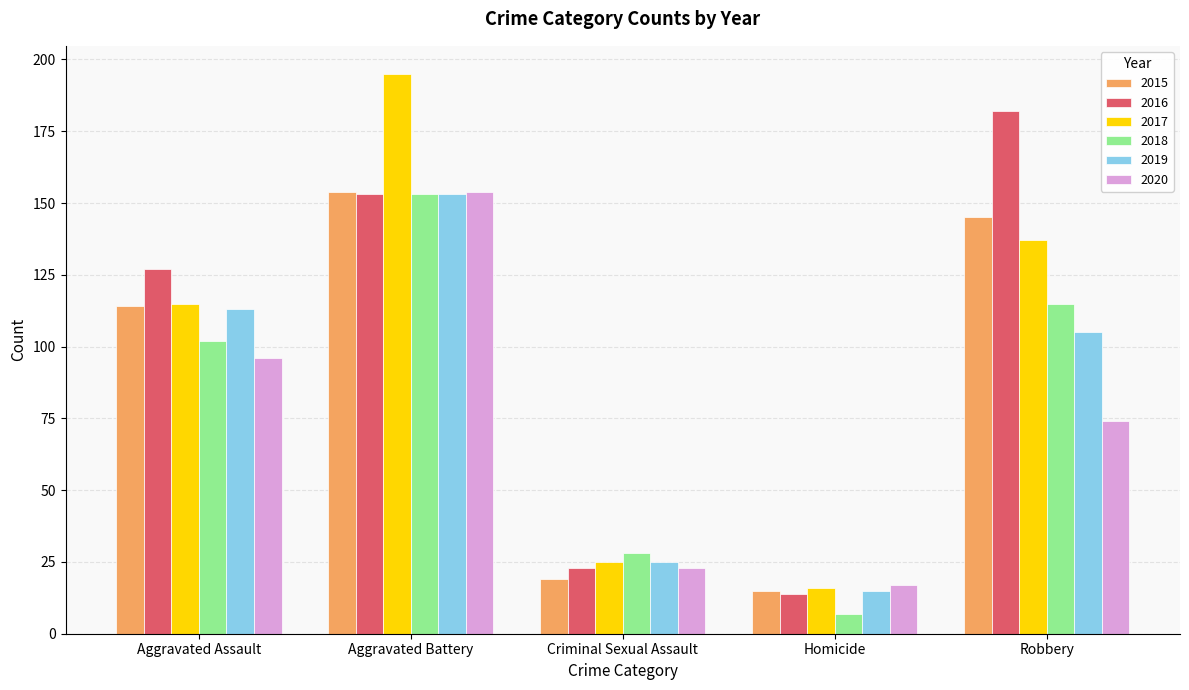

What is the difference between the second highest and second lowest values in the 2015 series?

126